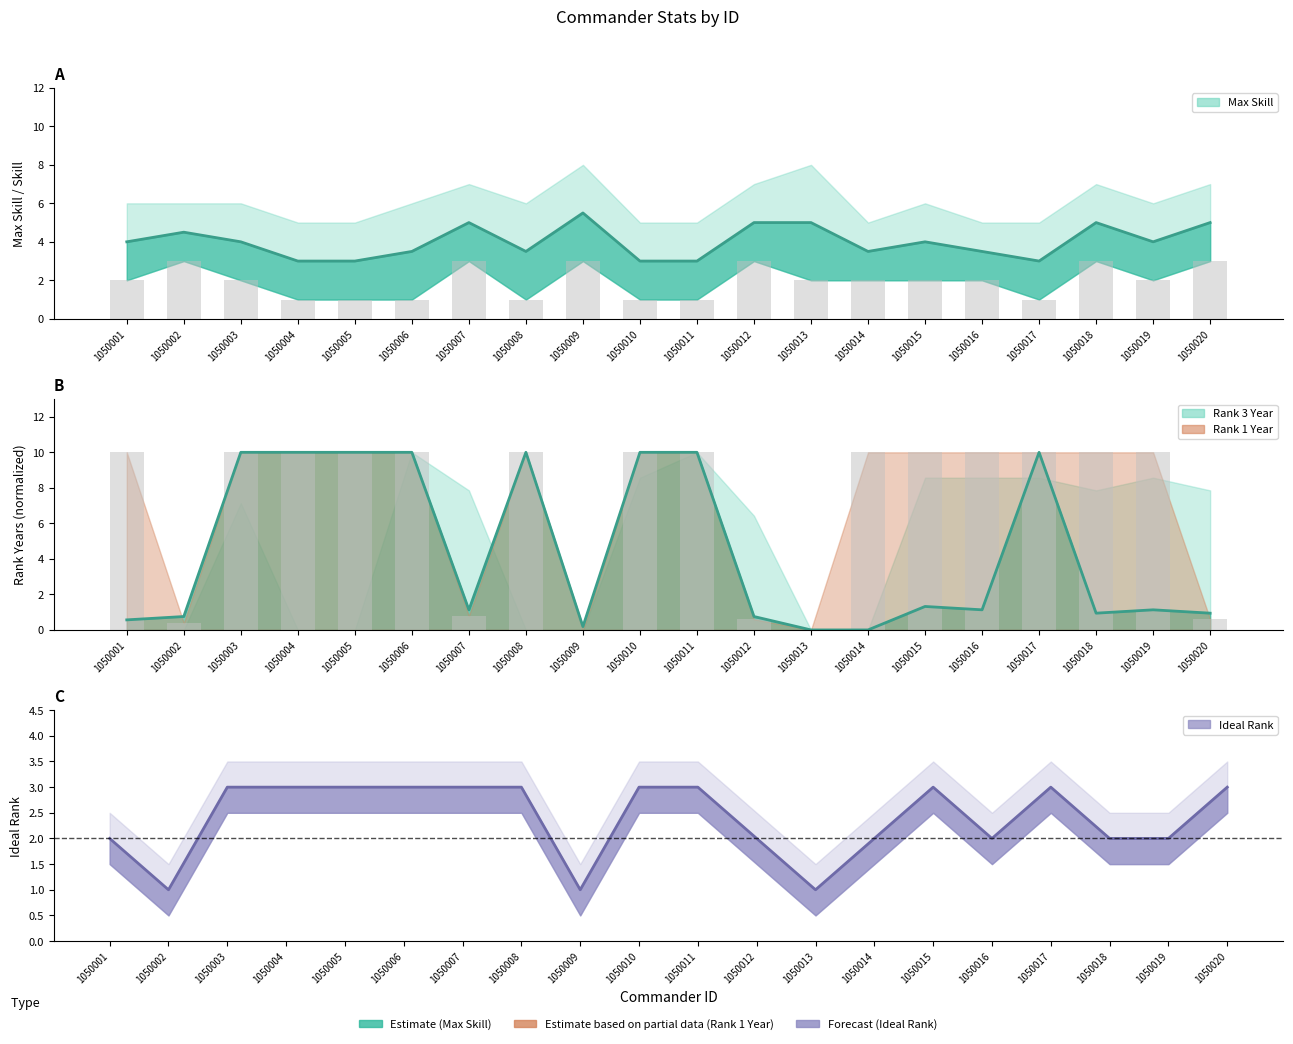

Between 1050013 and 1050017, which is larger?

1050013